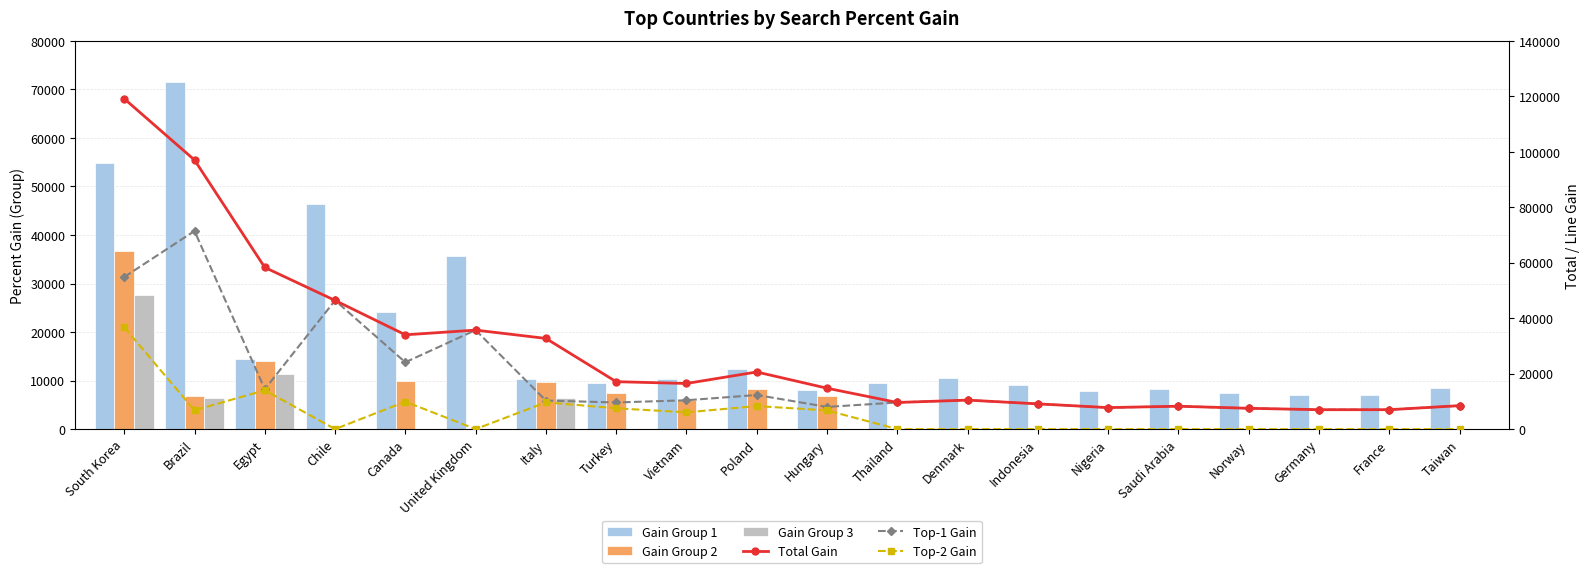

What is the difference between the second highest and second lowest values in the Gain Group 3 series?

11300